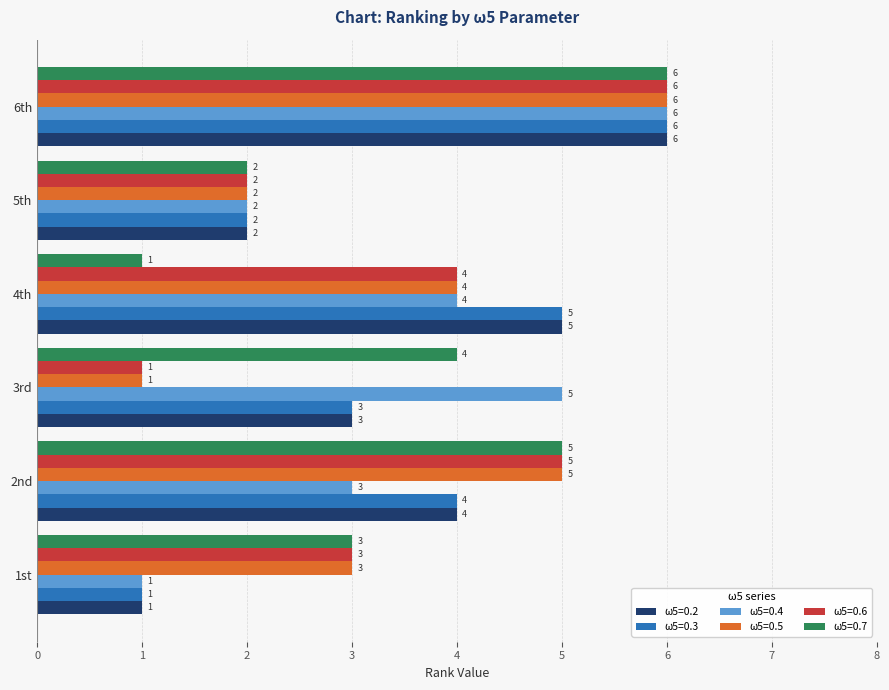

Between 1st and 3rd, which series saw the biggest shift?

ω5=0.4